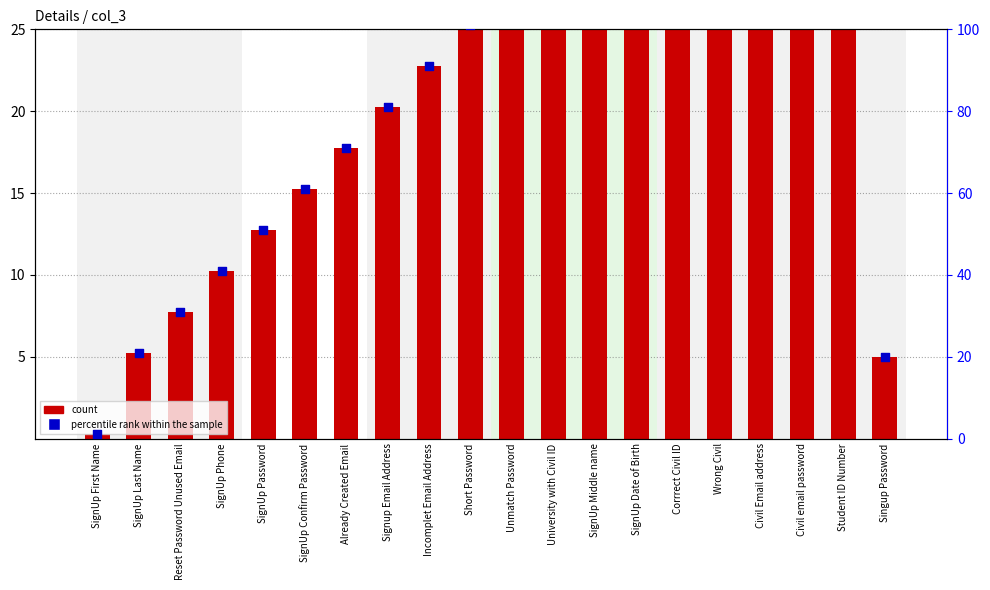

At which category is the sum across all series the highest?

Student ID Number